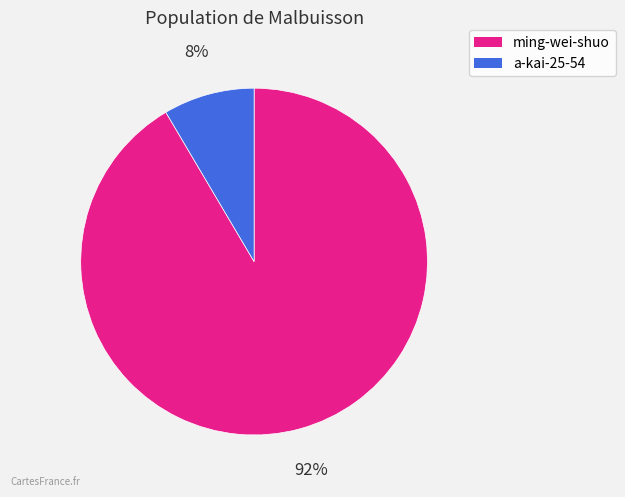

The ming-wei-shuo slice represents 92% of the pie. True or false?

True